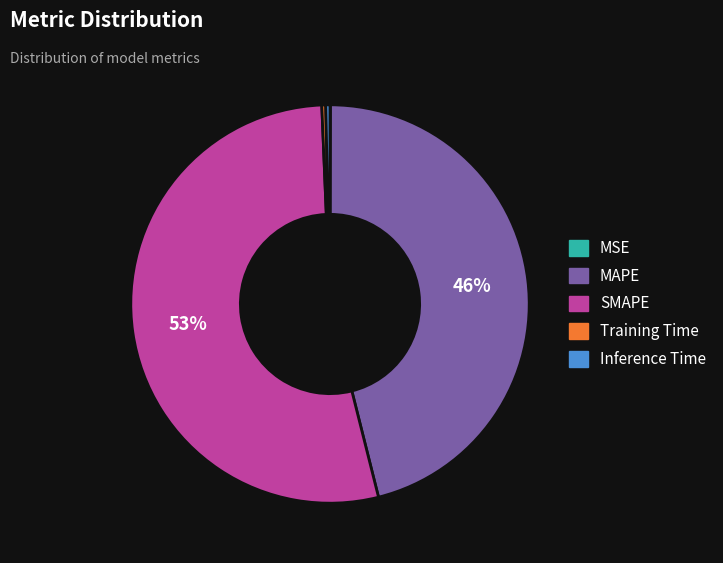

To the nearest percent, what is the combined percentage of SMAPE and Inference Time?

54%